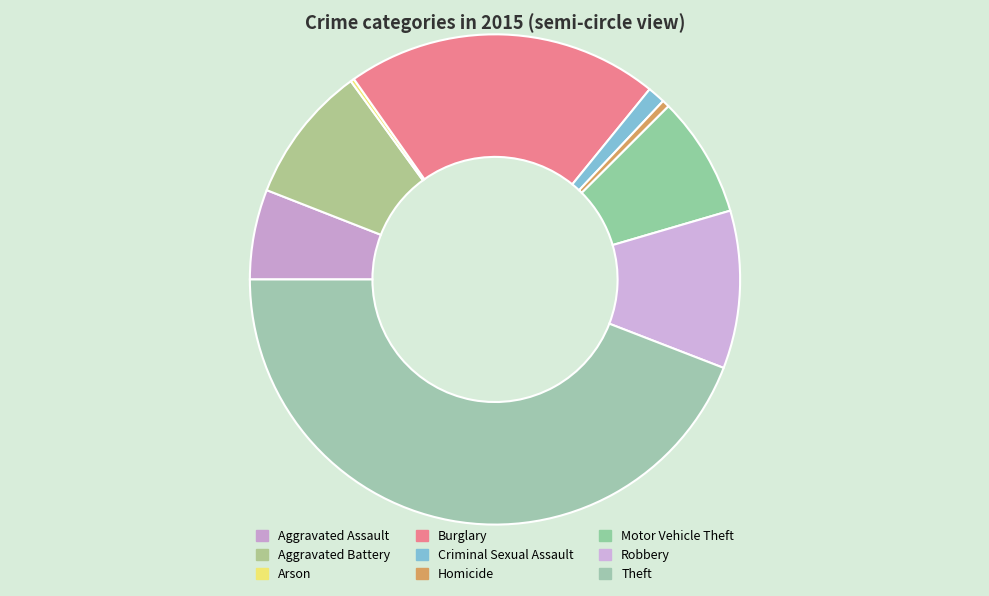

What percentage is NOT represented by Aggravated Battery?

90.9%